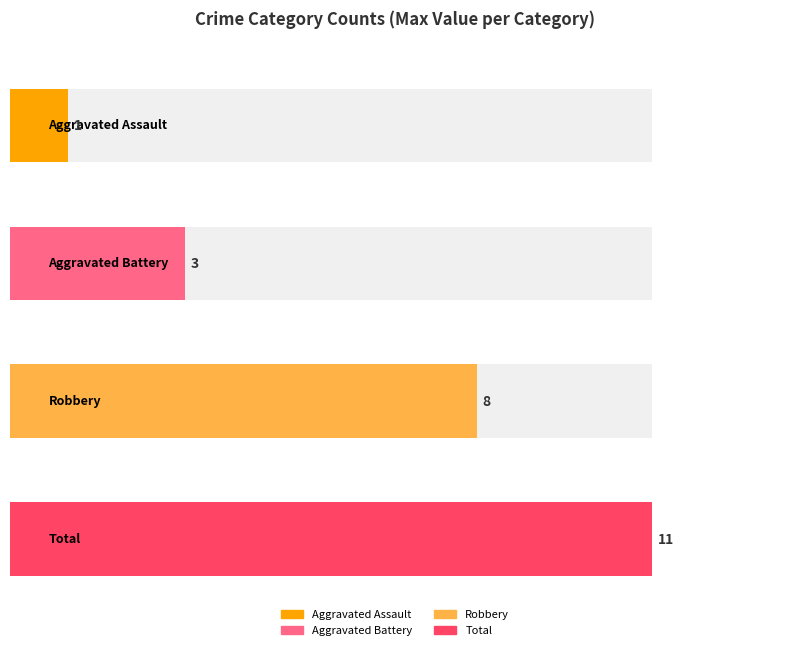

Rank the series at 2023 from lowest to highest value.

Aggravated Assault, Aggravated Battery, Robbery, Total